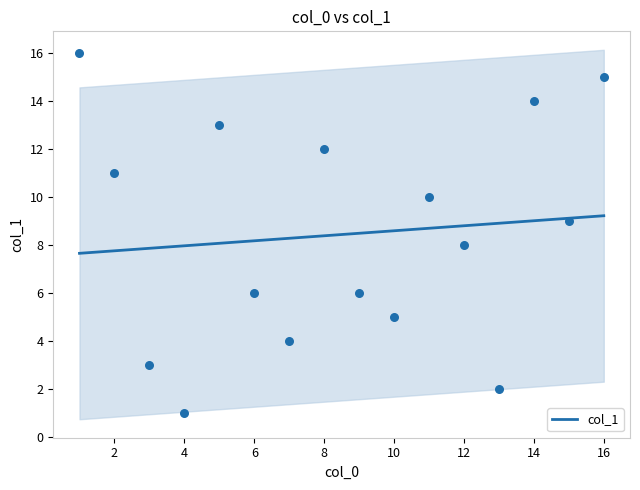

What is the ratio of the value at 4 to the value at 3?

0.3